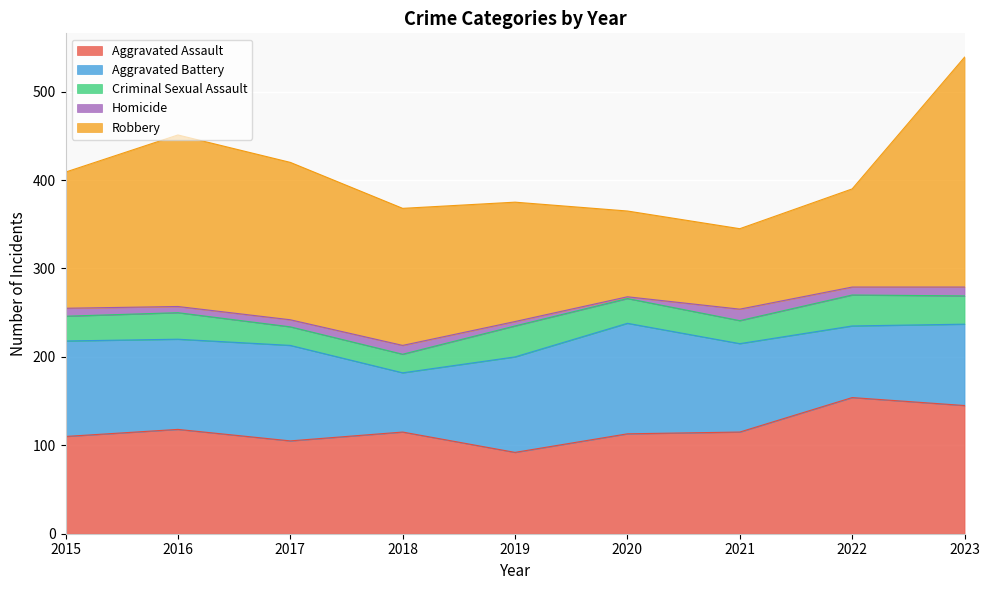

Reading left to right, list all the values displayed in this chart.

Aggravated Assault: 2015=110	2016=118	2017=105	2018=115	2019=92	2020=113	2021=115	2022=154	2023=145
Aggravated Battery: 2015=108	2016=102	2017=108	2018=67	2019=108	2020=125	2021=100	2022=81	2023=92
Criminal Sexual Assault: 2015=28	2016=30	2017=21	2018=21	2019=35	2020=28	2021=26	2022=35	2023=32
Homicide: 2015=9	2016=7	2017=8	2018=10	2019=5	2020=2	2021=13	2022=9	2023=10
Robbery: 2015=154	2016=194	2017=178	2018=155	2019=135	2020=97	2021=91	2022=111	2023=260